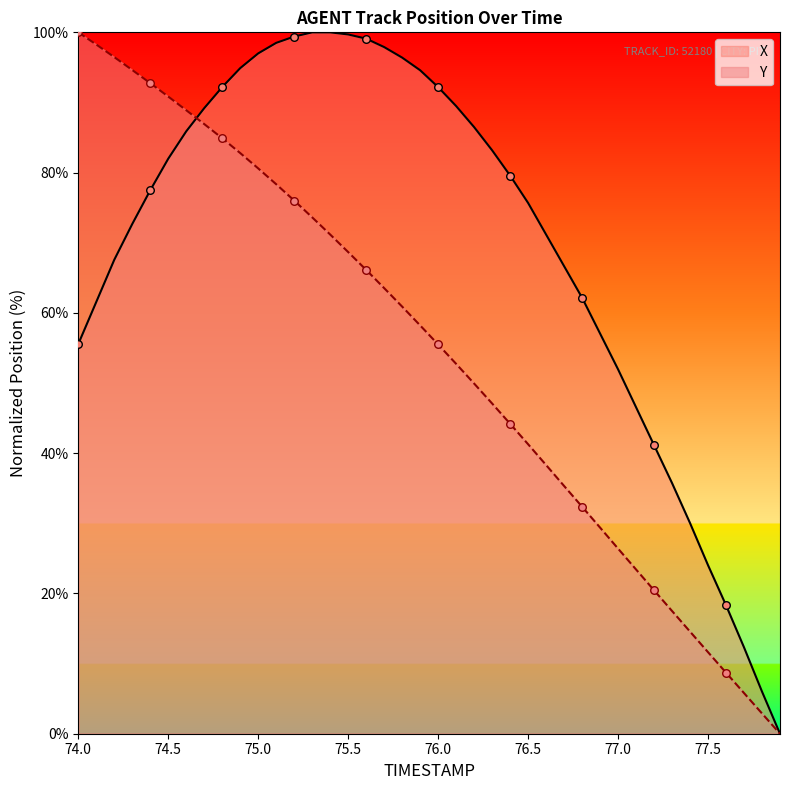

Which series reaches the maximum Y coordinate?

X